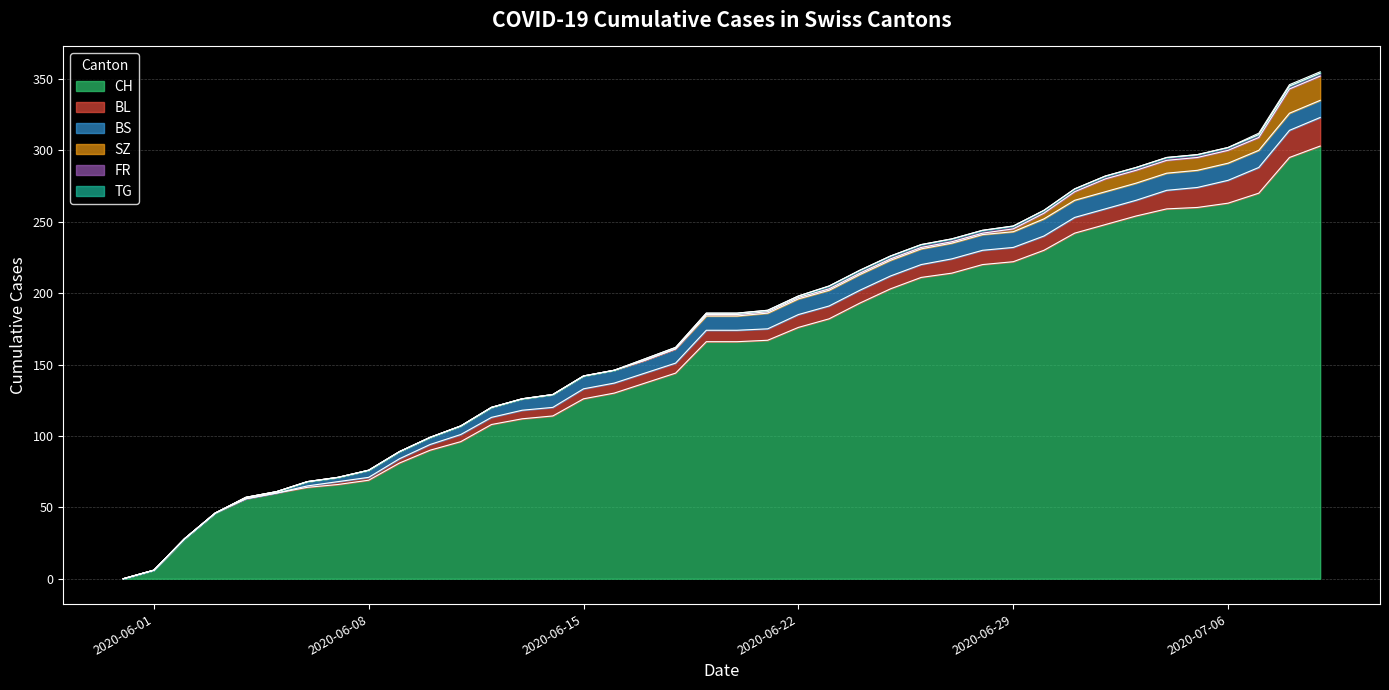

At which label is FR closest to 1?

17